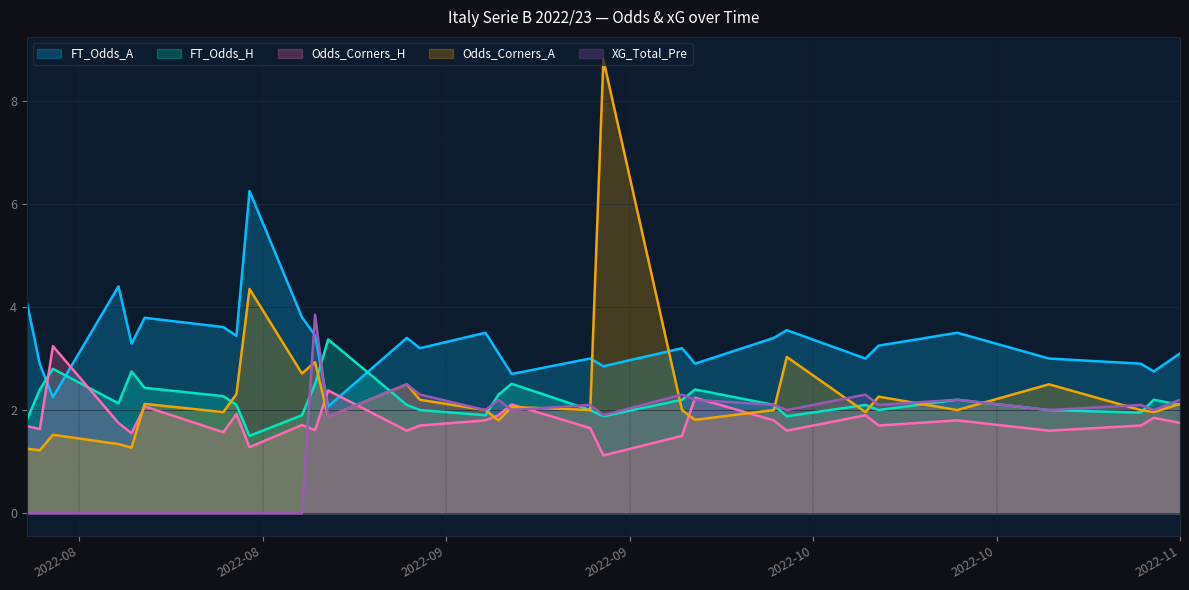

What position from the left is 2022-08-19?

4